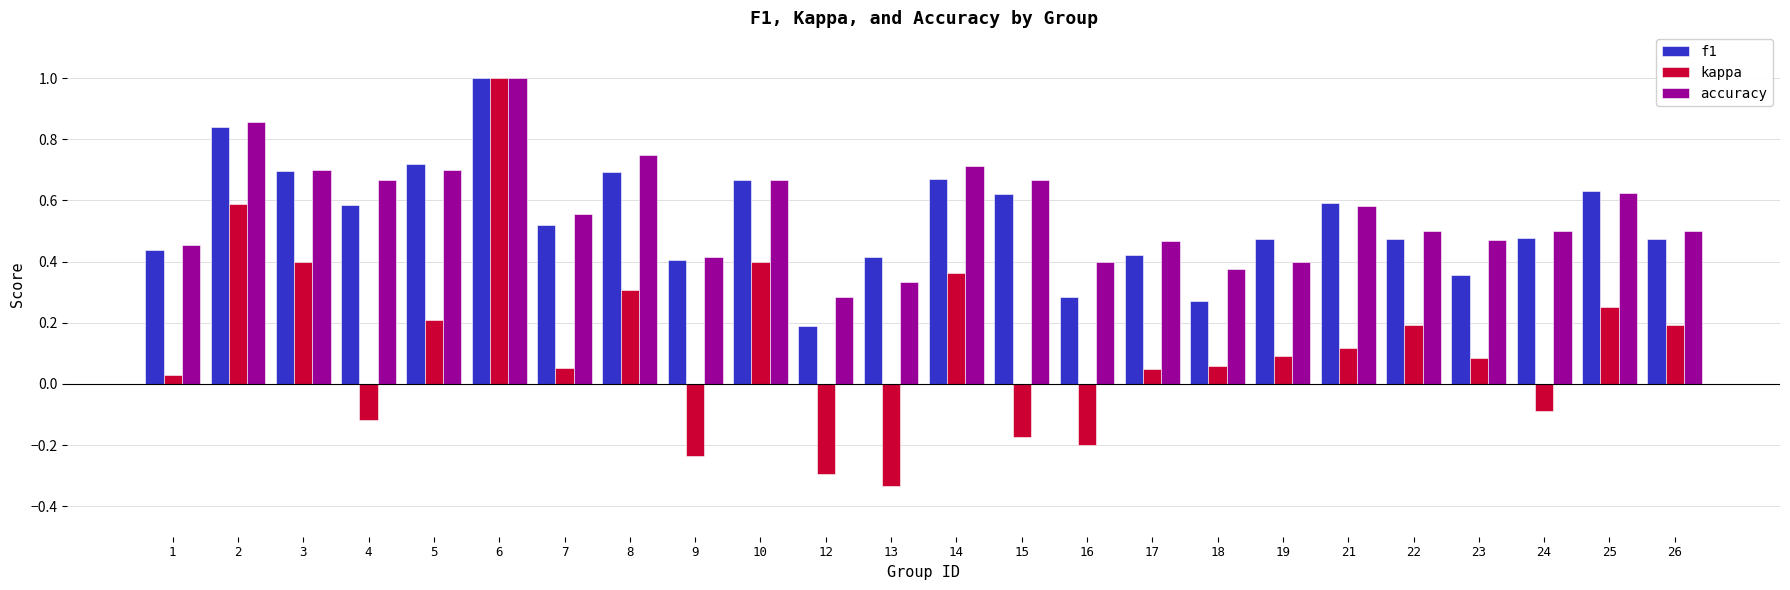

What is the total value across all series at 8?

1.8